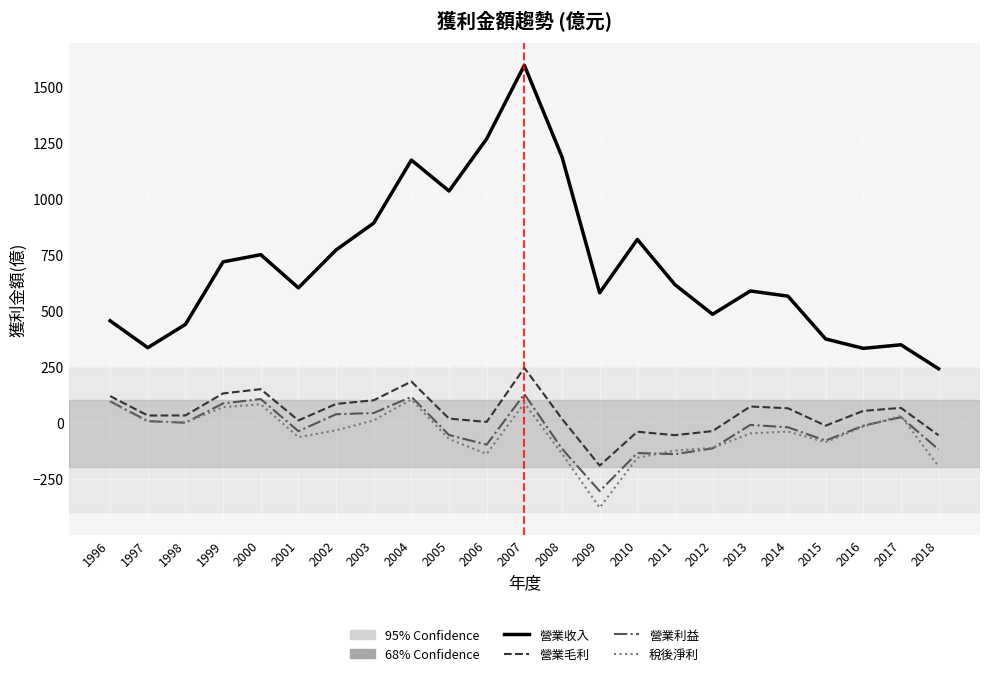

The value of 營業利益 at 2006 is -98.6. True or false?

True